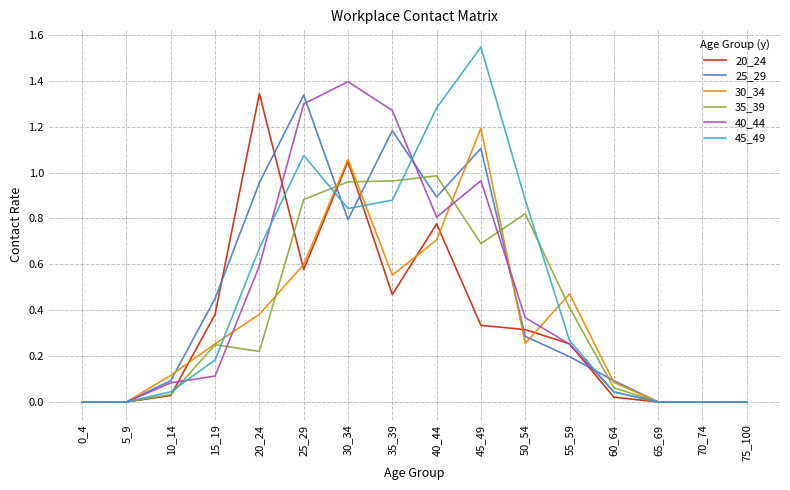

Is it true that 45_49 equals 0.7 at 70_74?

False